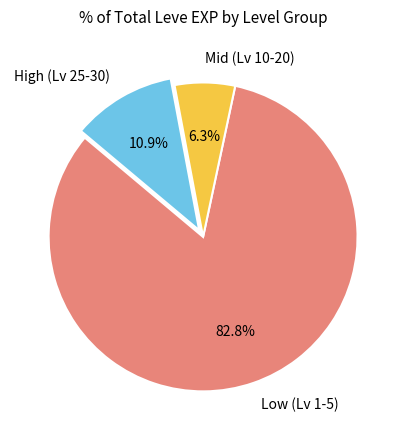

What is the total percentage of Mid (Lv 10-20) and High (Lv 25-30)?

17.2%